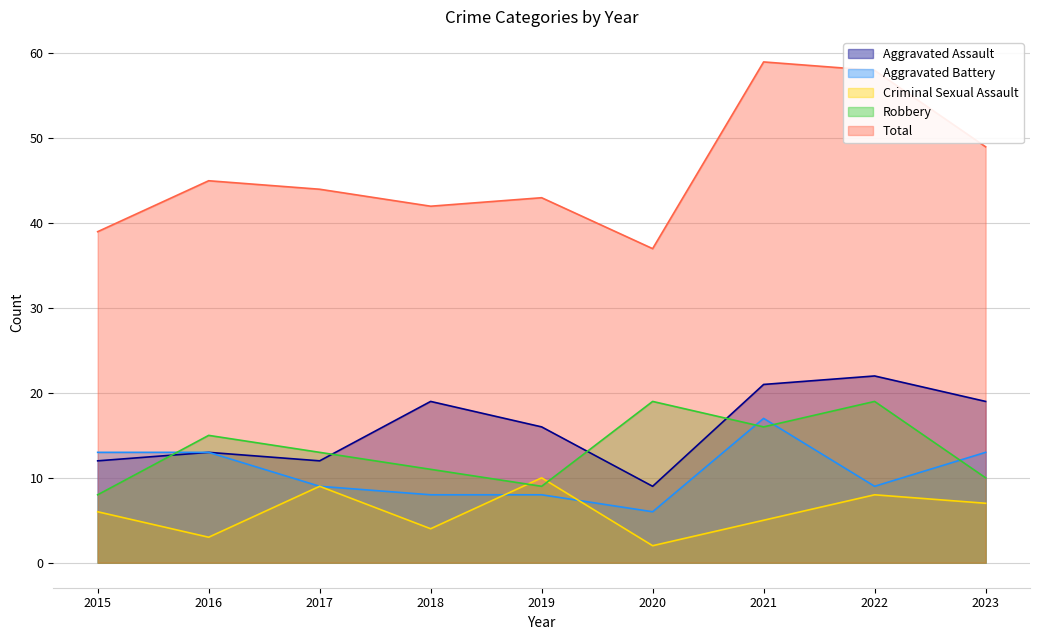

Between which two adjacent categories do Robbery and Criminal Sexual Assault first intersect?

2018 and 2019